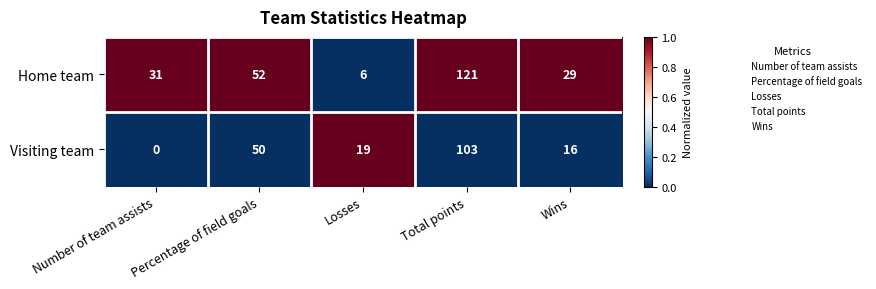

Is it true that Home team equals 31 at Number of team assists?

True